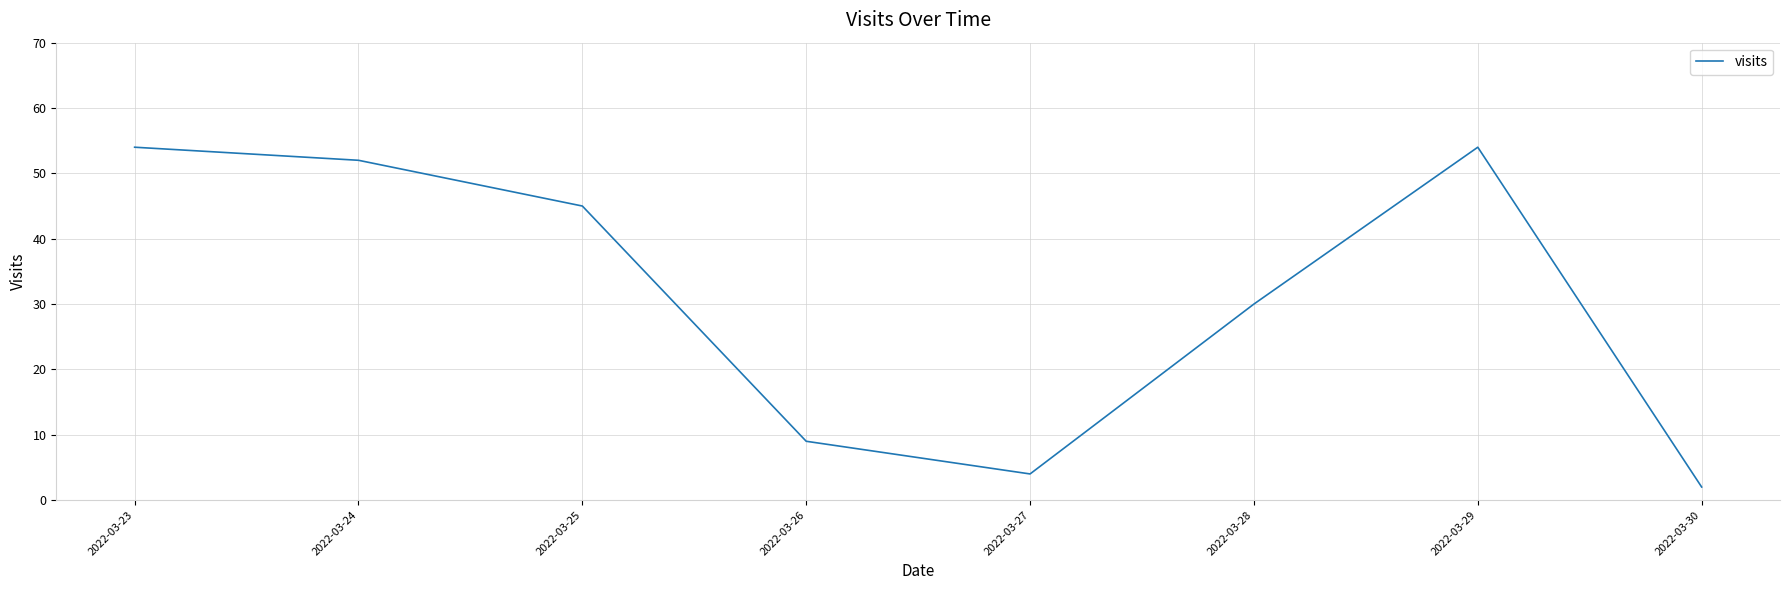

What is the change in value from 2022-03-29 to 2022-03-30?

-52